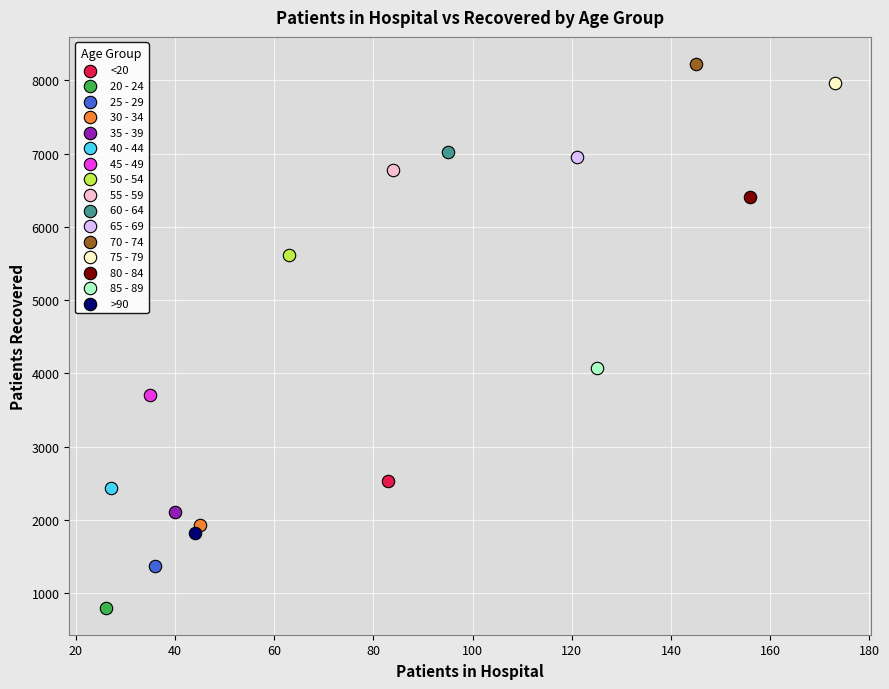

Which series contains the lowest Y value?

20 - 24